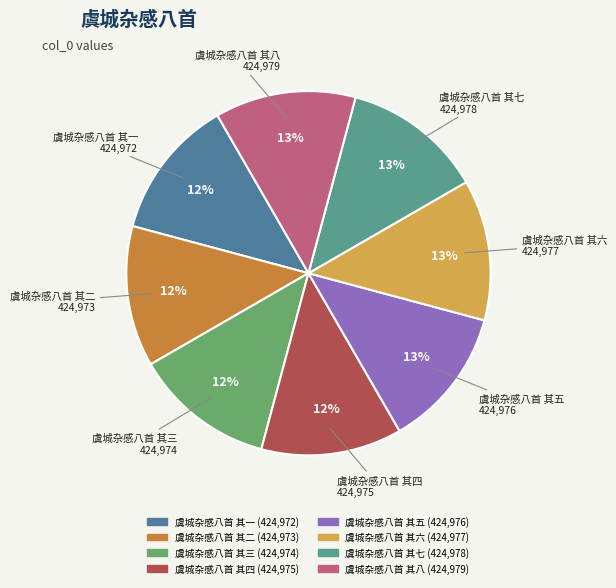

Is there any slice that represents more than half of the pie?

No